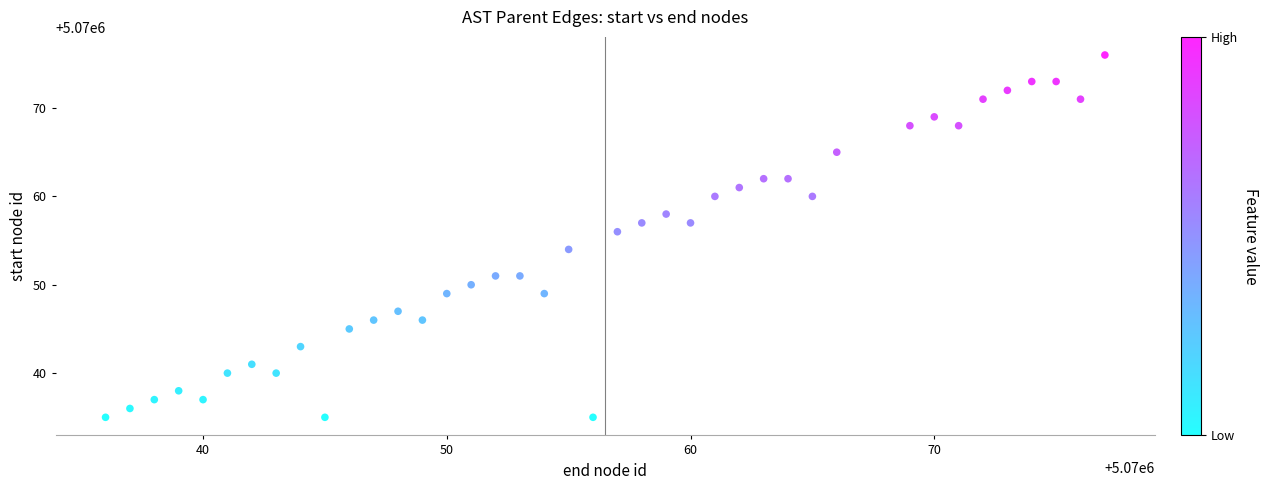

What is the range of Y values (max minus min)?

41